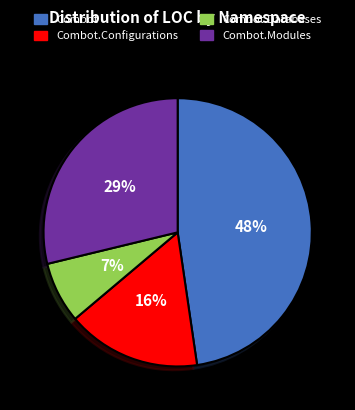

To the nearest percent, what is the average slice percentage?

25%